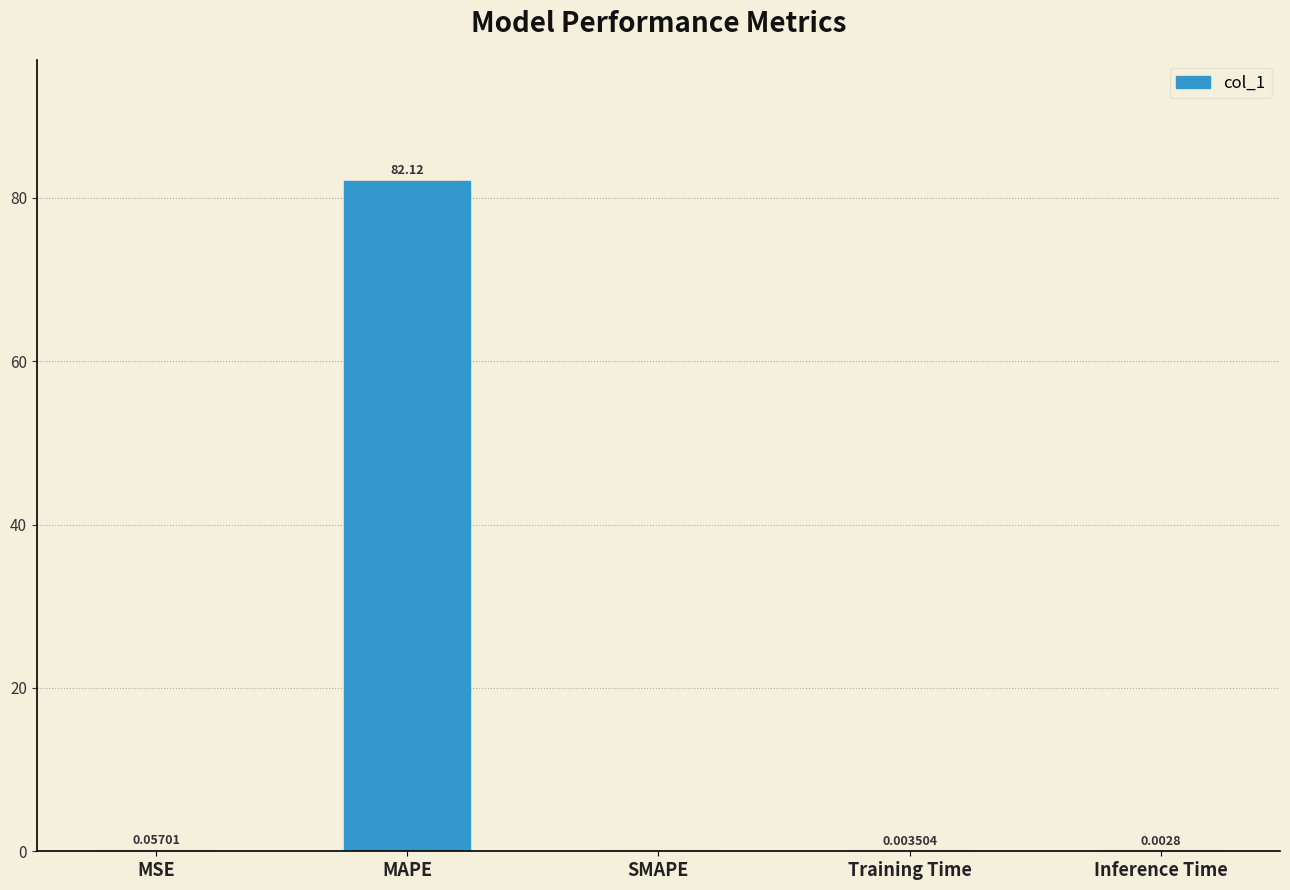

How many series are shown in this chart?

1